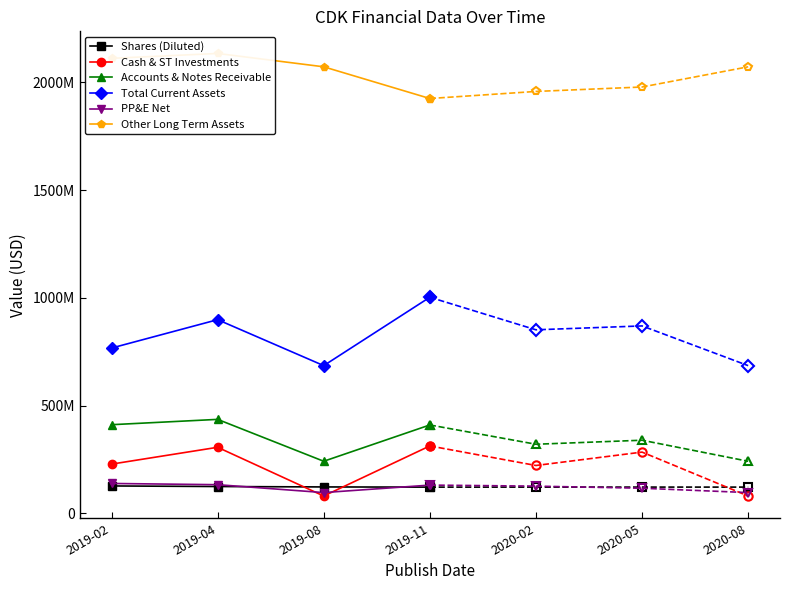

Which category has the highest value across all series?

2019-04